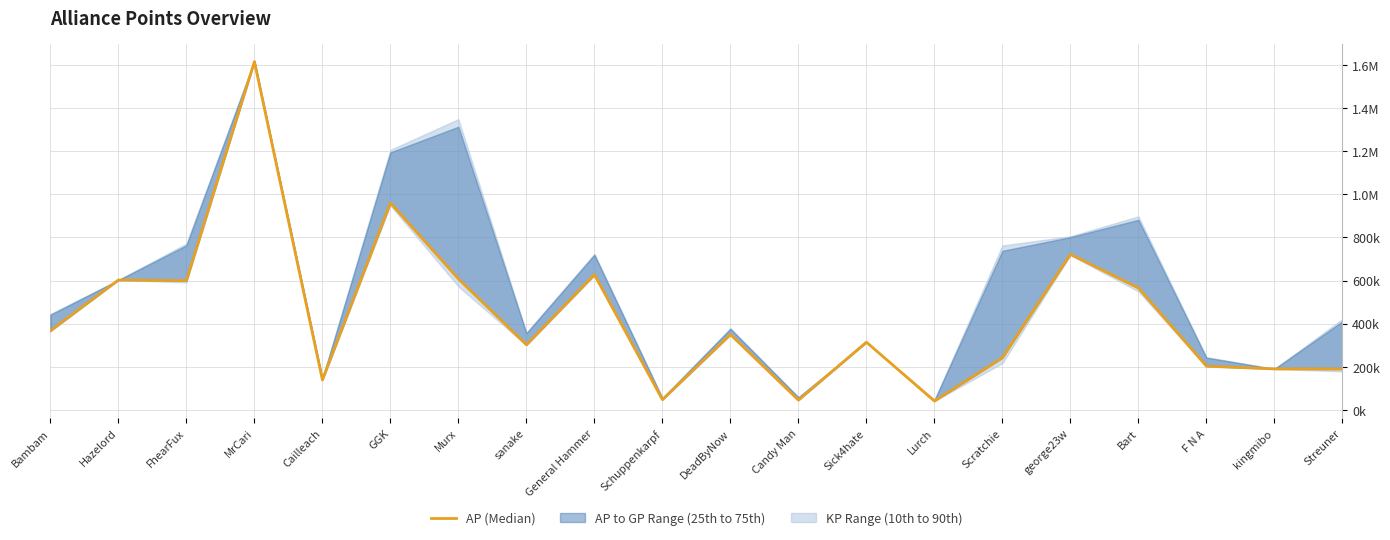

How many lines are shown in the chart?

1